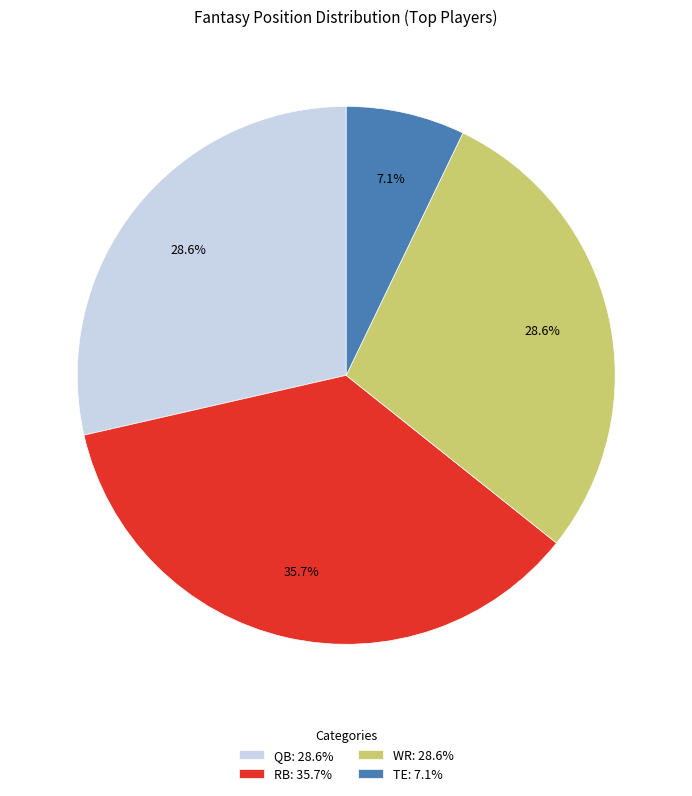

What portion of the pie excludes RB?

64.3%